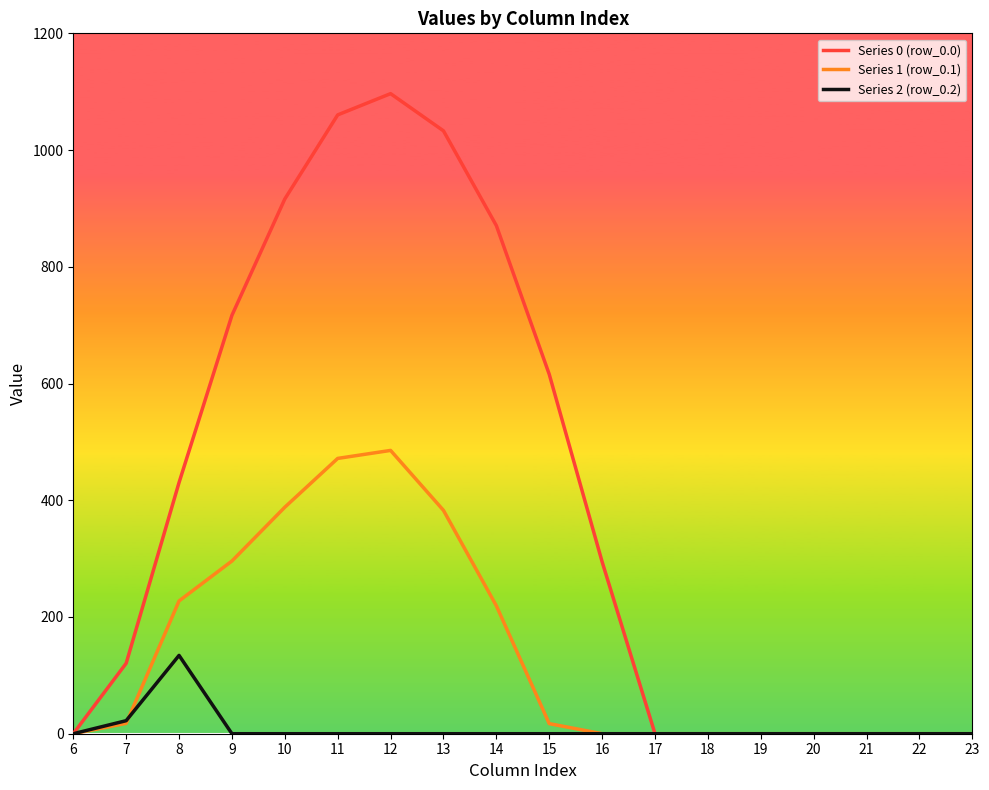

Rank the series by their maximum value, from lowest to highest.

Series 2 (row_0.2), Series 1 (row_0.1), Series 0 (row_0.0)